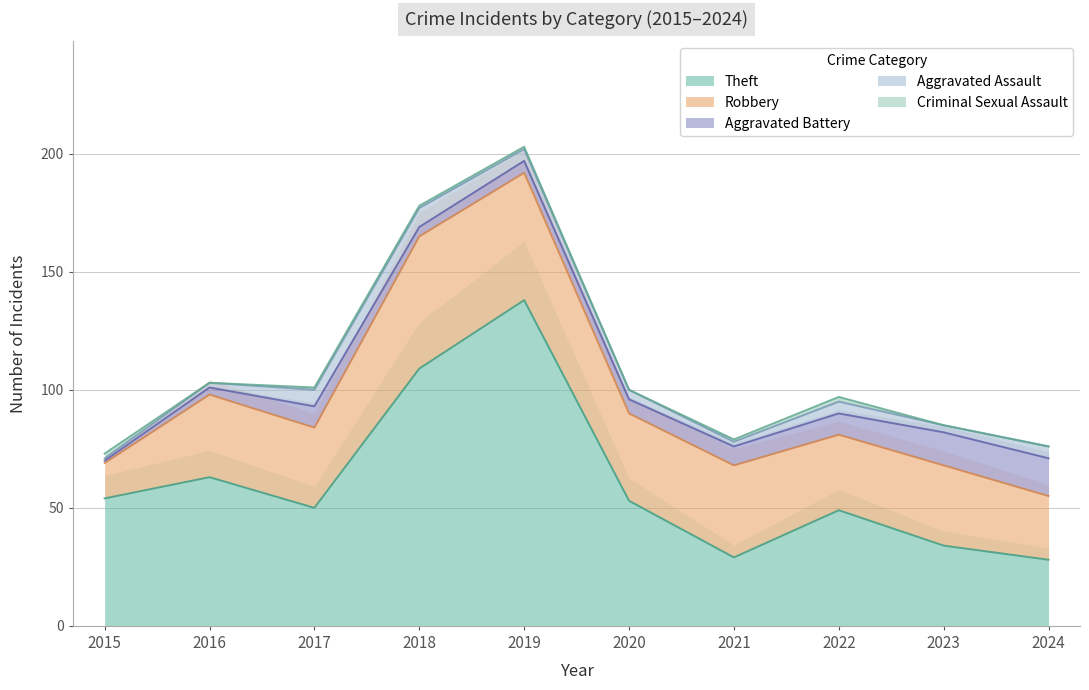

How many values in the Robbery series are below 35?

5